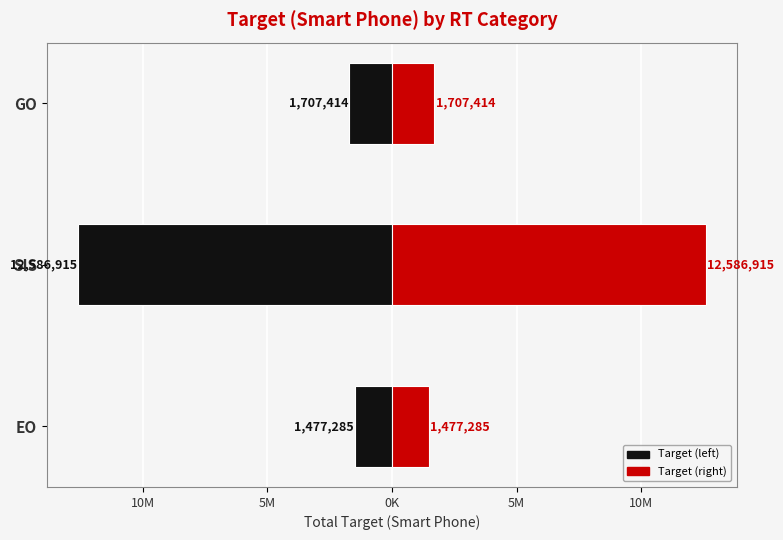

The value of RT Cat (right) at GO is 1181371. True or false?

False